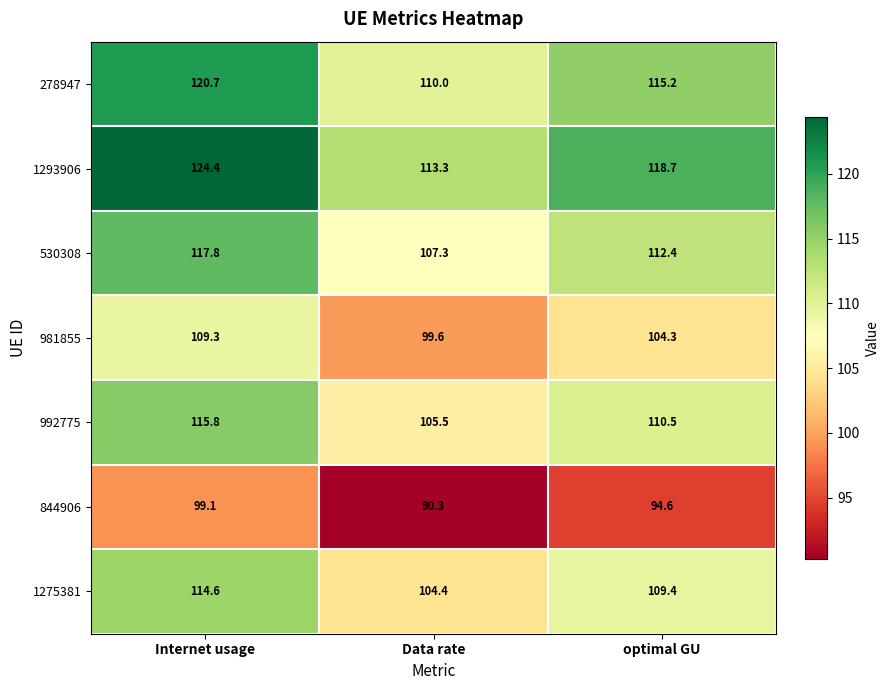

At how many categories does at least one series exceed 108?

3